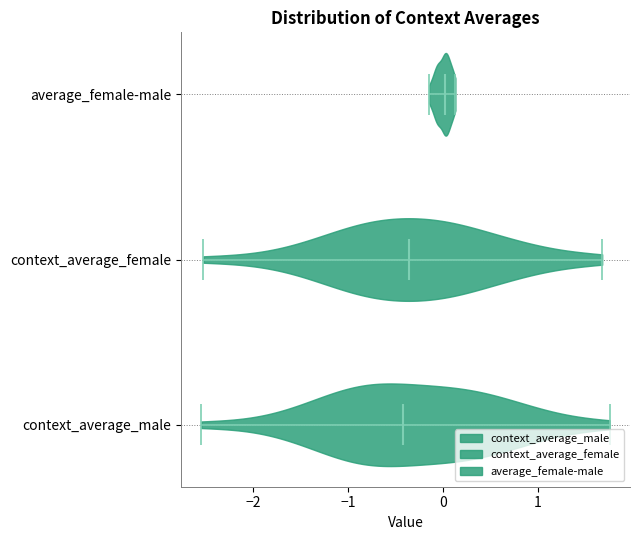

What is the highest point the violin for average_female-male reaches on the x-axis? The values are not printed on the chart, so give them approximately, as read against the axis.

0.1